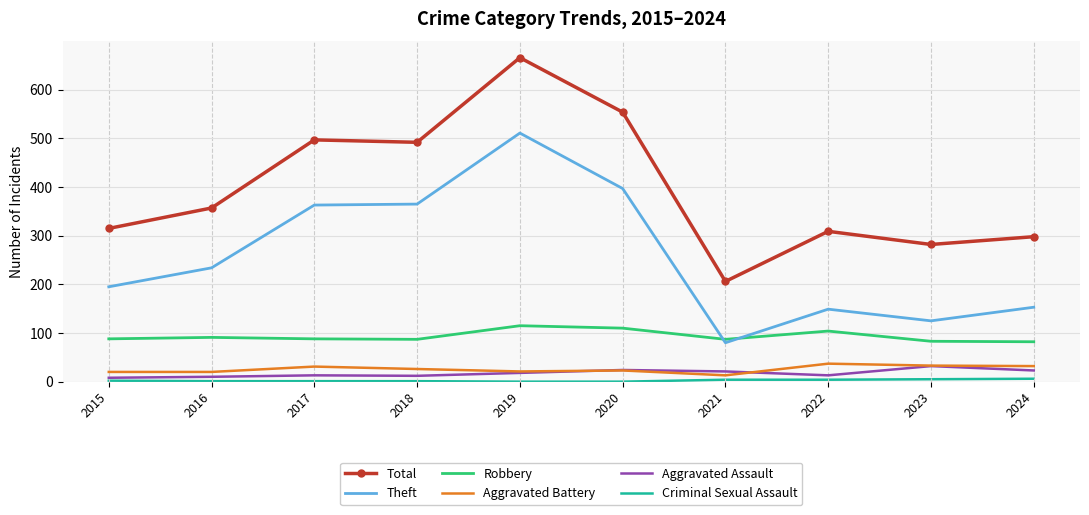

True or false: Robbery and Total intersect in this chart.

False